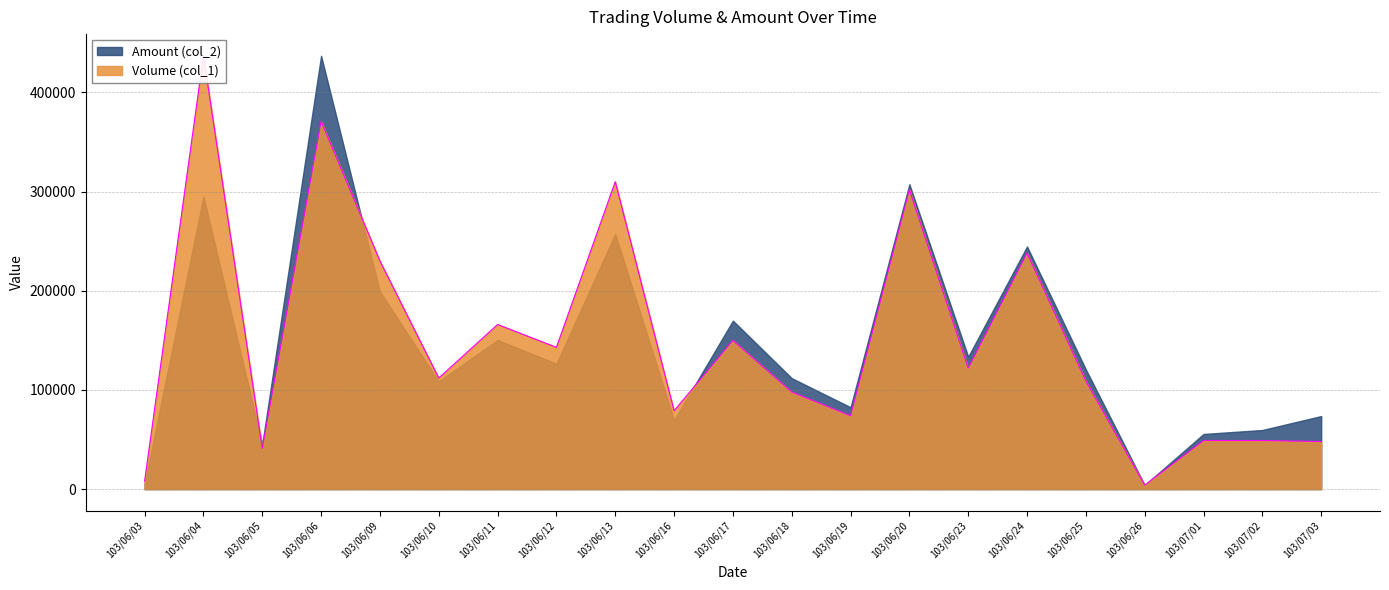

Rank the categories by value from highest to lowest.

103/06/04, 103/06/06, 103/06/13, 103/06/20, 103/06/24, 103/06/09, 103/06/11, 103/06/17, 103/06/12, 103/06/23, 103/06/10, 103/06/25, 103/06/18, 103/06/16, 103/06/19, 103/07/01, 103/07/02, 103/07/03, 103/06/05, 103/06/03, 103/06/26